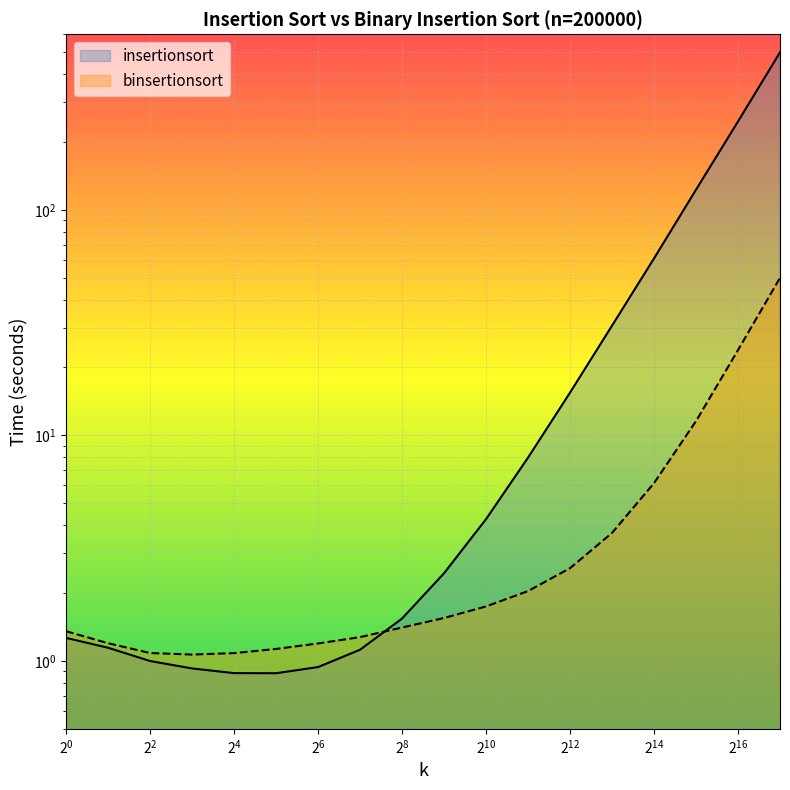

True or false: binsertionsort has more than 2 interior local peaks.

False